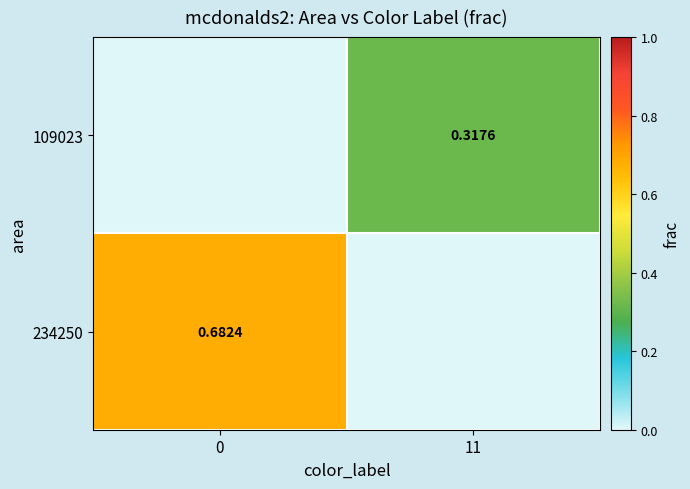

What is the difference between the 109023 values at 11 and 0?

0.3